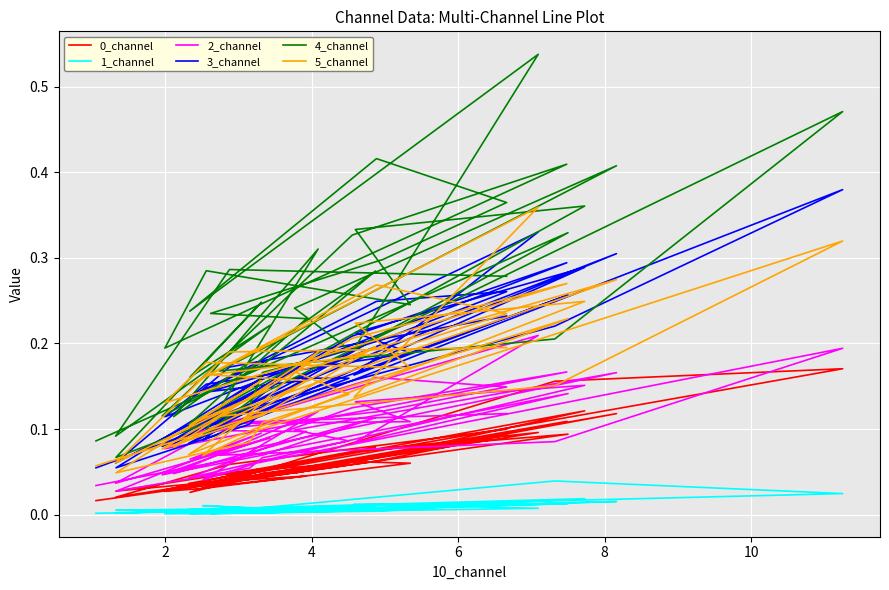

Count the 3_channel values in the range 0 to 1.

40